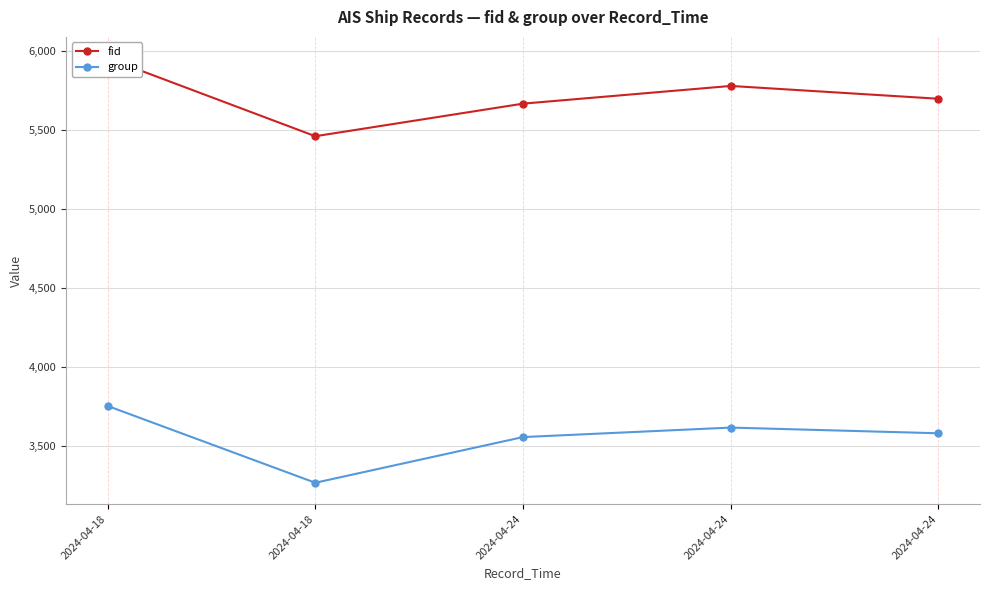

What is the approximate value of fid at 2024-04-24, to the nearest 10?

5780